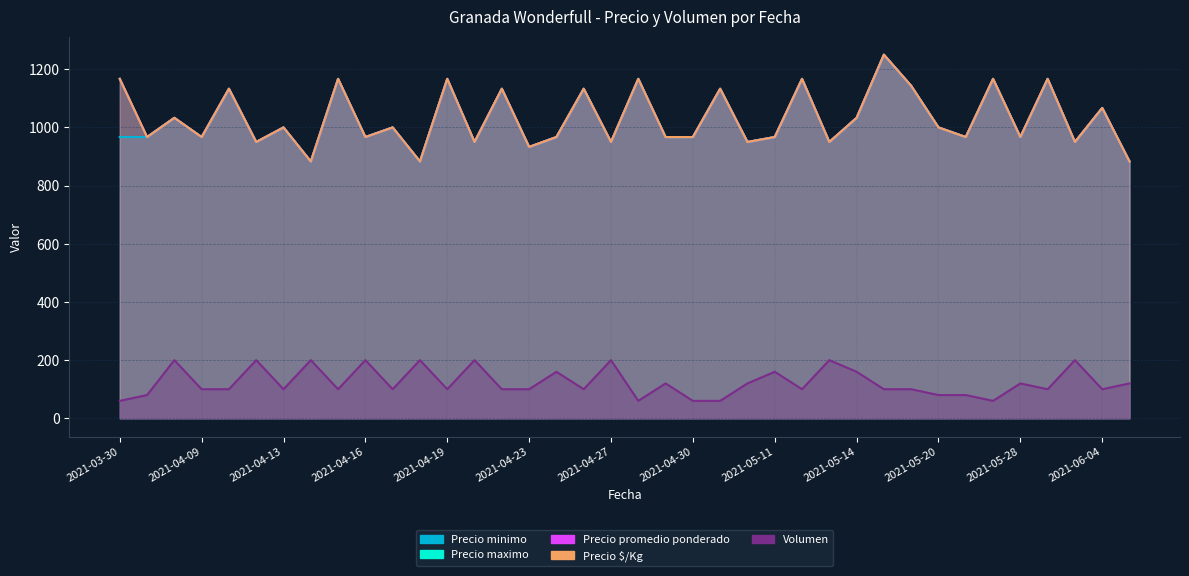

Reading left to right, extract all data points from this chart.

Precio minimo: 967	967	1033	967	1133	950	1000	883	1167	967	1000	883	1167	950	1133	933	967	1133	950	1167	967	967	1133	950	967	1167	950	1033	1250	1143	1000	967	1167	967	1167	950	1067	883
Precio maximo: 1167	967	1033	967	1133	950	1000	883	1167	967	1000	883	1167	950	1133	933	967	1133	950	1167	967	967	1133	950	967	1167	950	1033	1250	1143	1000	967	1167	967	1167	950	1067	883
Precio promedio ponderado: 1167	967	1033	967	1133	950	1000	883	1167	967	1000	883	1167	950	1133	933	967	1133	950	1167	967	967	1133	950	967	1167	950	1033	1250	1143	1000	967	1167	967	1167	950	1067	883
Precio $/Kg: 1167	967	1033	967	1133	950	1000	883	1167	967	1000	883	1167	950	1133	933	967	1133	950	1167	967	967	1133	950	967	1167	950	1033	1250	1143	1000	967	1167	967	1167	950	1067	883
Volumen: 60	80	200	100	100	200	100	200	100	200	100	200	100	200	100	100	160	100	200	60	120	60	60	120	160	100	200	160	100	100	80	80	60	120	100	200	100	120